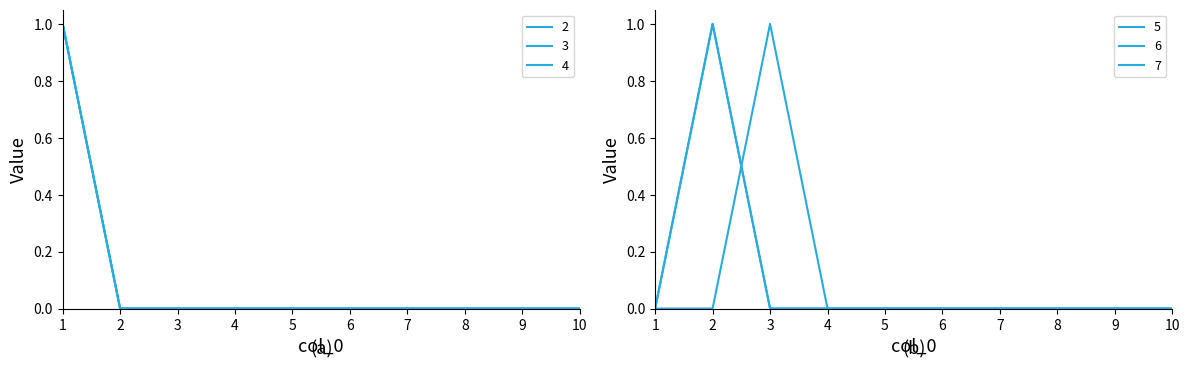

Reading left to right, transcribe all the data shown in this chart.

2: 1	0	0	0	0	0	0	0	0	0
3: 1	0	0	0	0	0	0	0	0	0
4: 1	0	0	0	0	0	0	0	0	0
5: 0	1	0	0	0	0	0	0	0	0
6: 0	1	0	0	0	0	0	0	0	0
7: 0	0	1	0	0	0	0	0	0	0